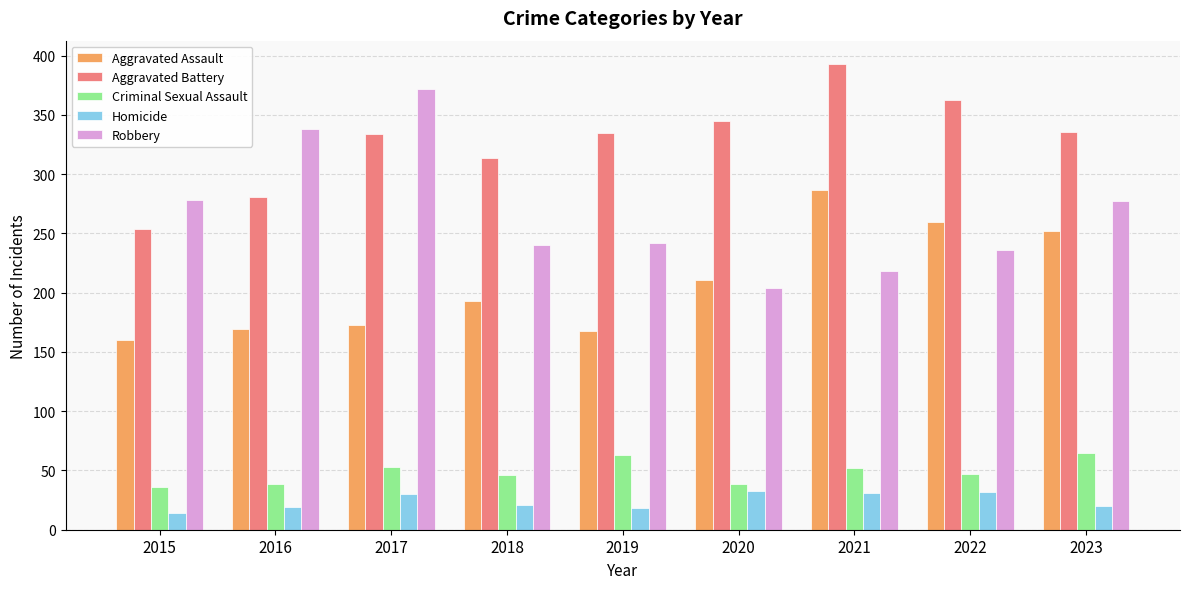

What is the difference between the Aggravated Battery values at 2017 and 2018?

20